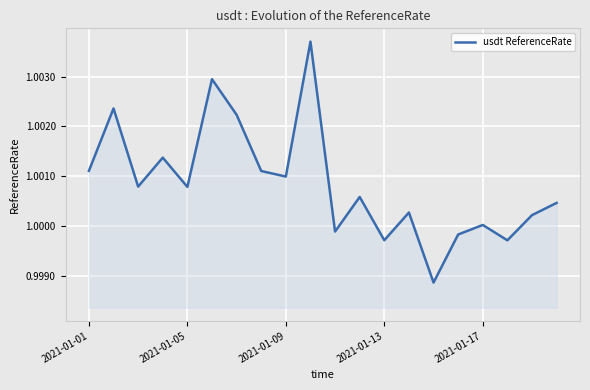

True or false: the data shows 0.6 at 2021-01-13.

False